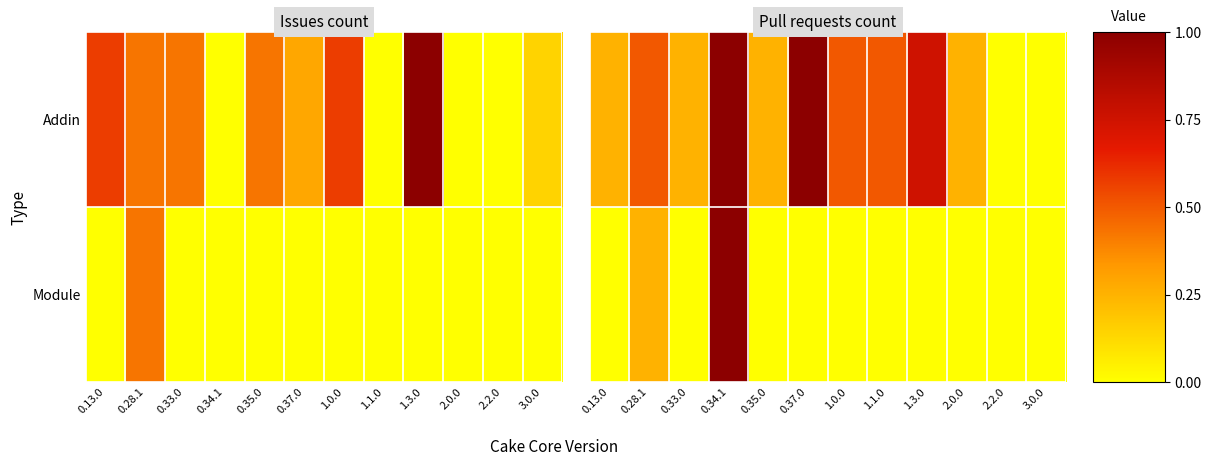

Rank the categories by Module value from lowest to highest.

0.13.0, 0.33.0, 0.35.0, 0.37.0, 1.0.0, 1.1.0, 1.3.0, 2.0.0, 2.2.0, 3.0.0, 0.28.1, 0.34.1